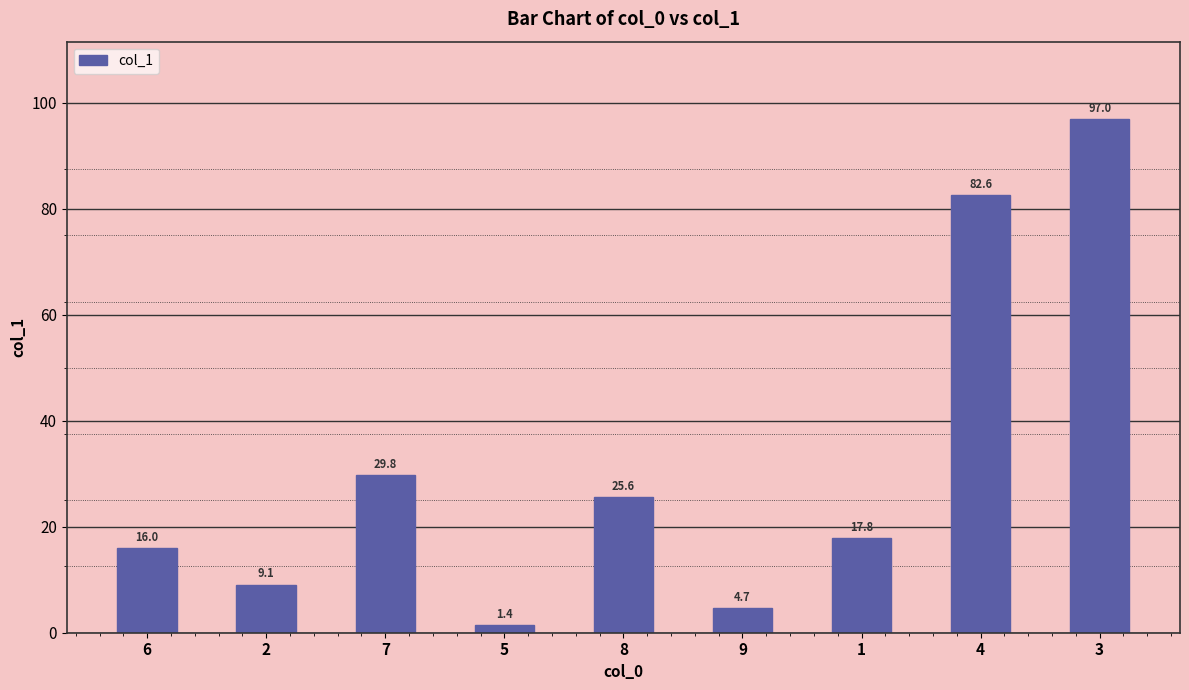

What is the difference between the maximum and second lowest values?

92.3